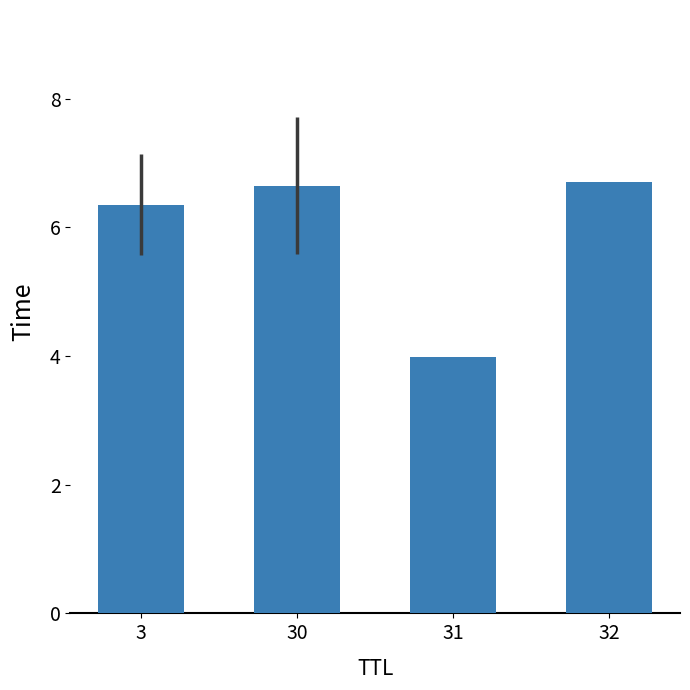

What is the smallest value displayed?

4.0